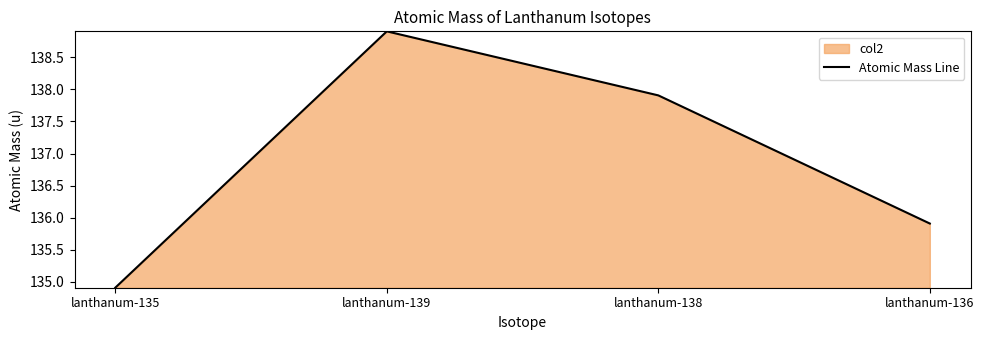

At which label is the value closest to 136?

lanthanum-136